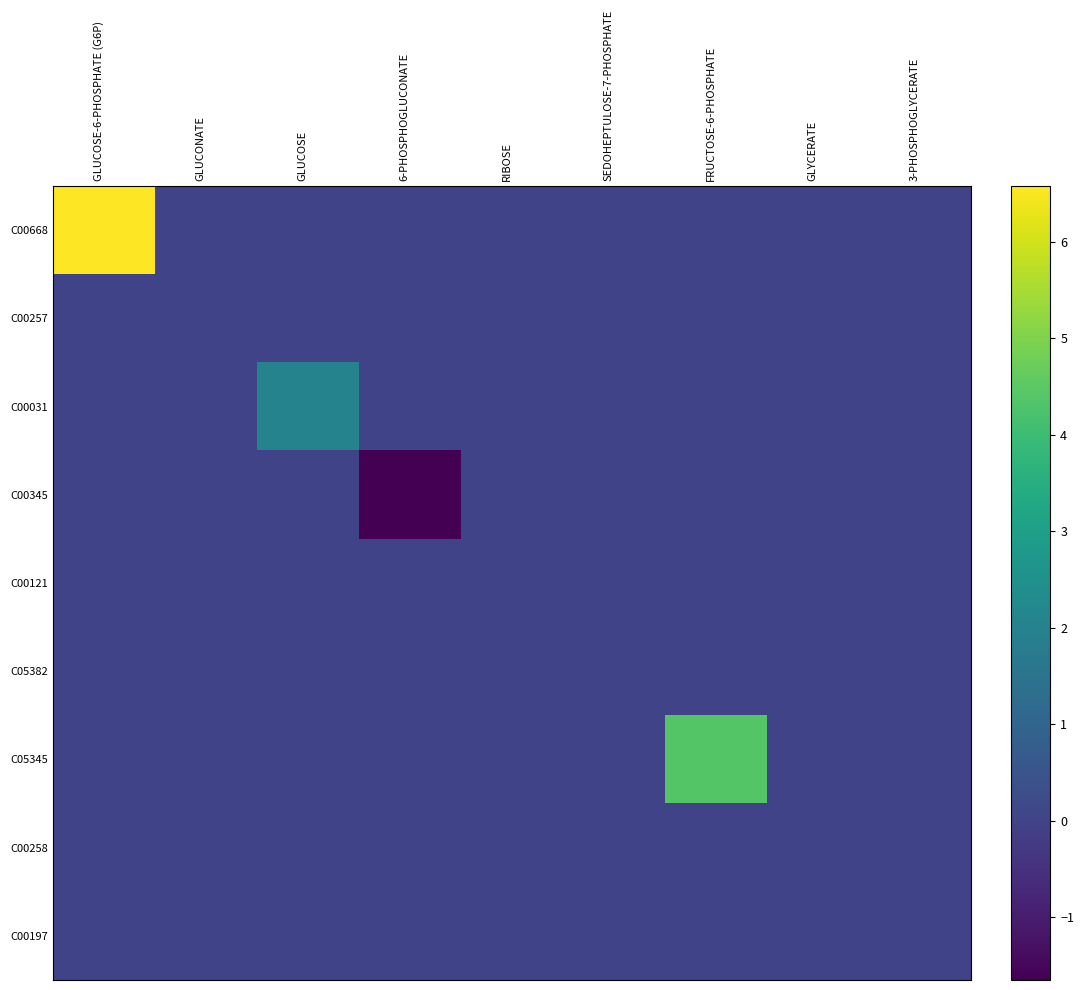

Between FRUCTOSE-6-PHOSPHATE and 3-PHOSPHOGLYCERATE, which series saw the biggest shift?

C05345